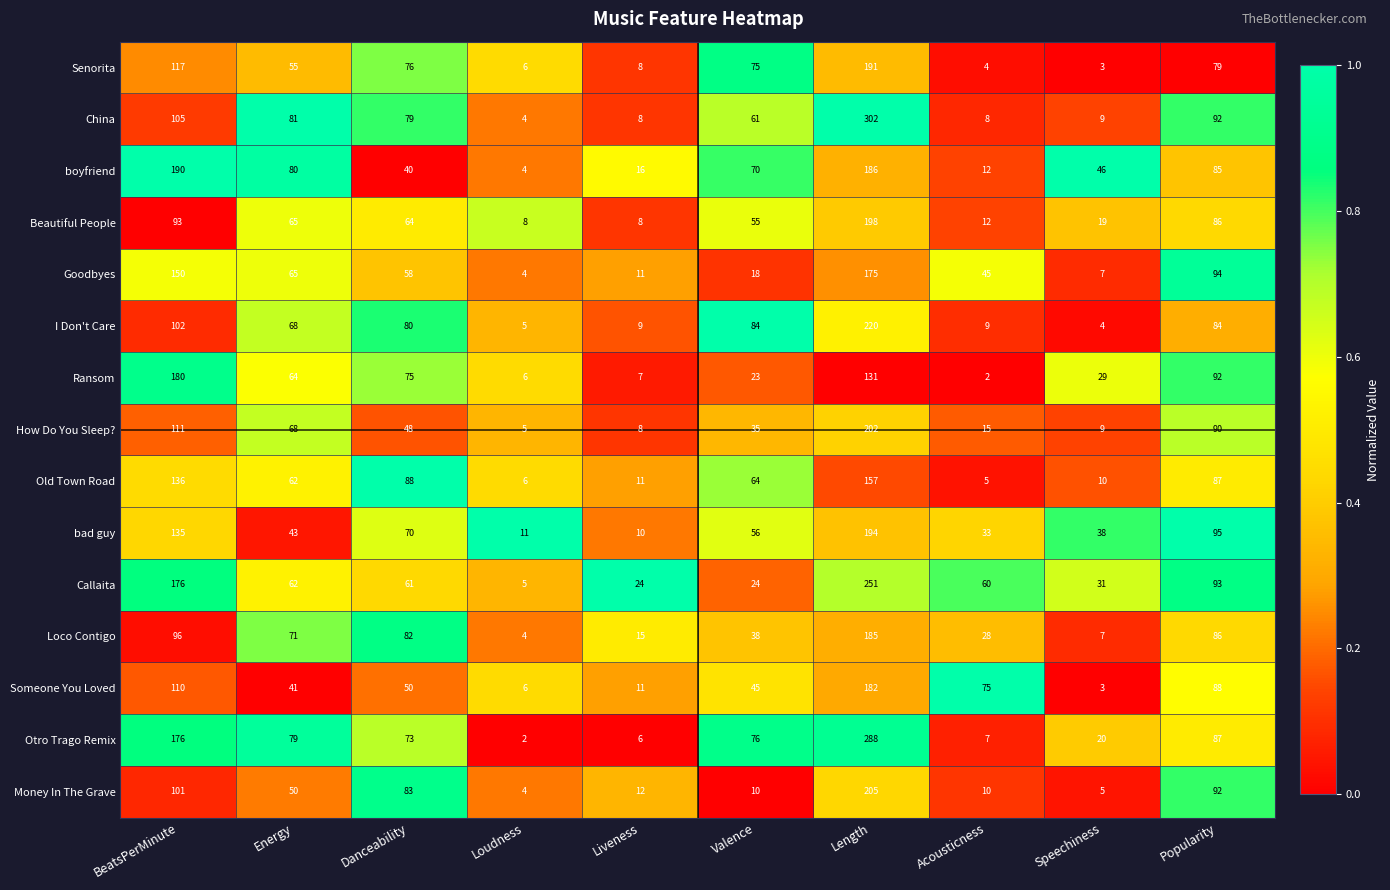

The value of Callaita at Popularity is 64. True or false?

False